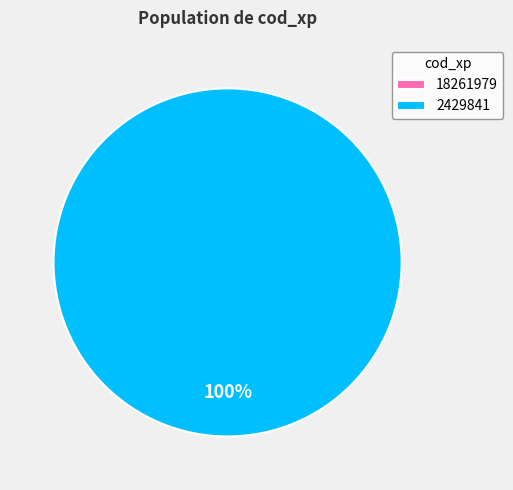

Count the number of slices in the pie.

2